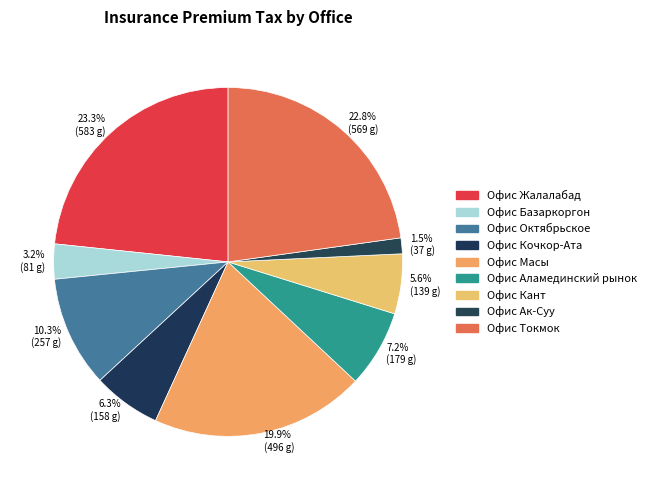

To the nearest percent, what is the difference between the largest and smallest slice percentages?

22%